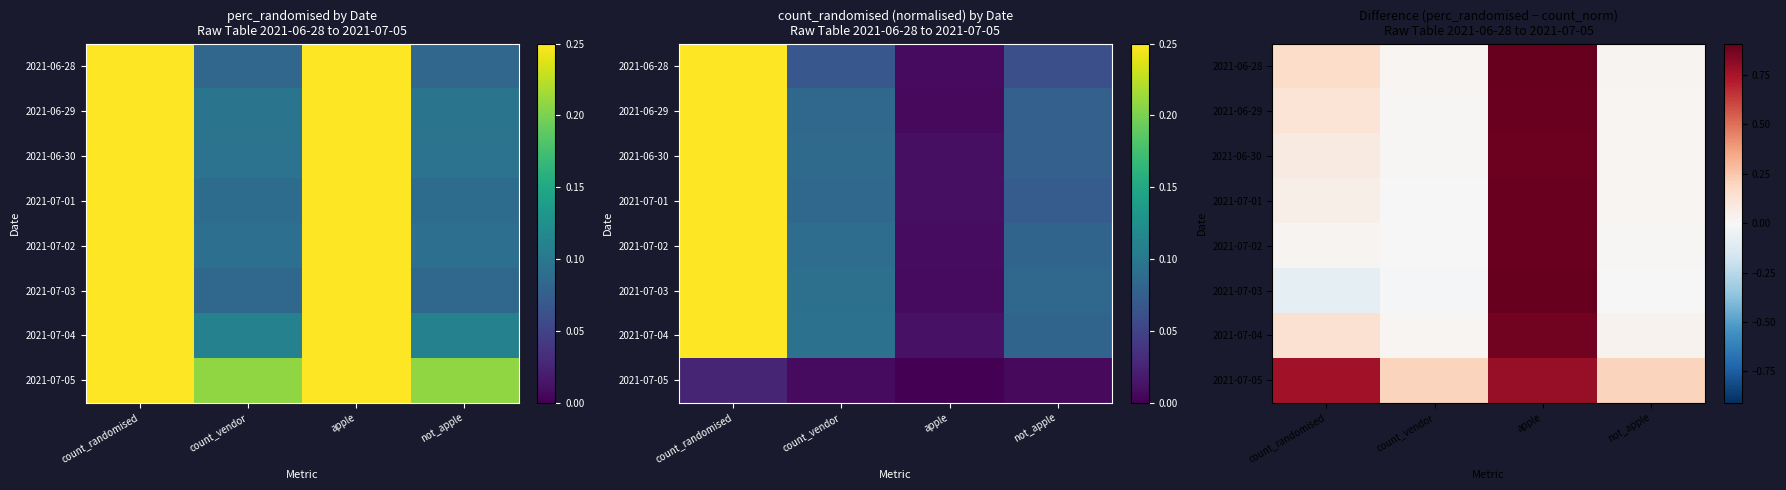

At how many categories does at least one series exceed 0?

4